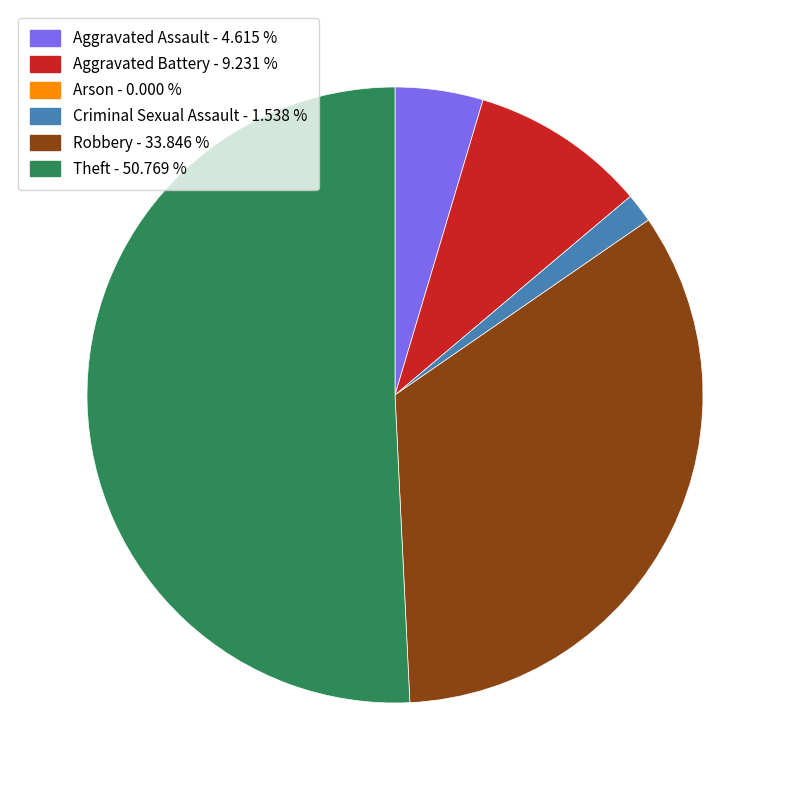

Is there a majority slice in this chart?

Yes